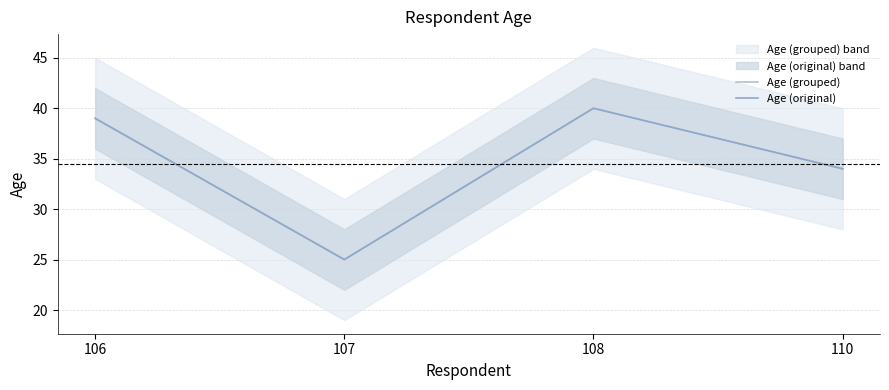

True or false: Age (original) and Age (grouped) cross at least once.

False